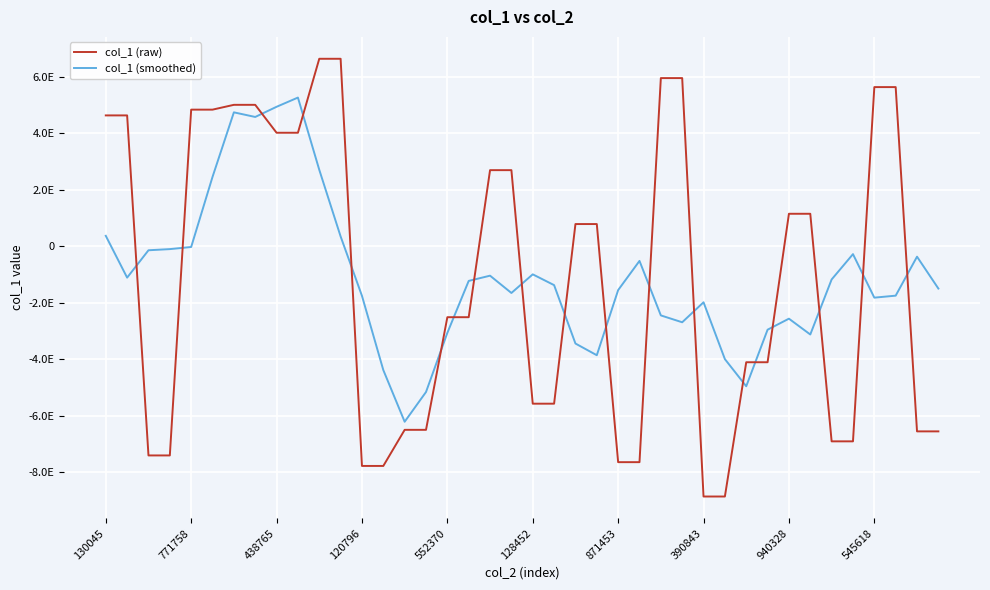

List the series in order of their peak value, highest first.

col_1 (raw), col_1 (smoothed)